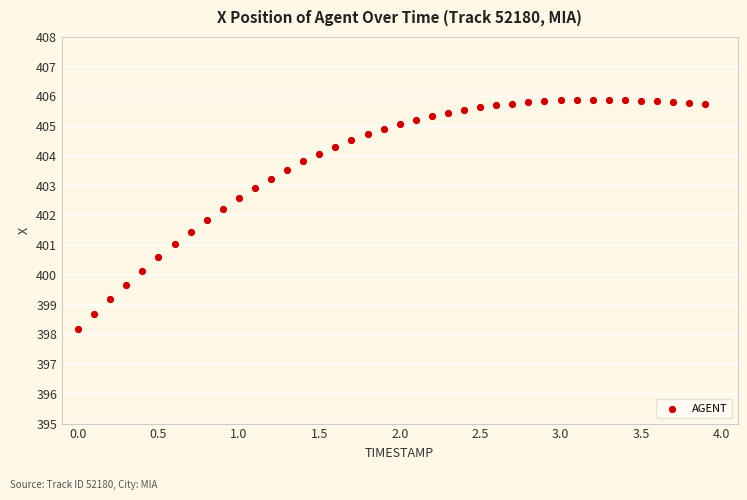

What is the range of X values (max minus min)?

3.9